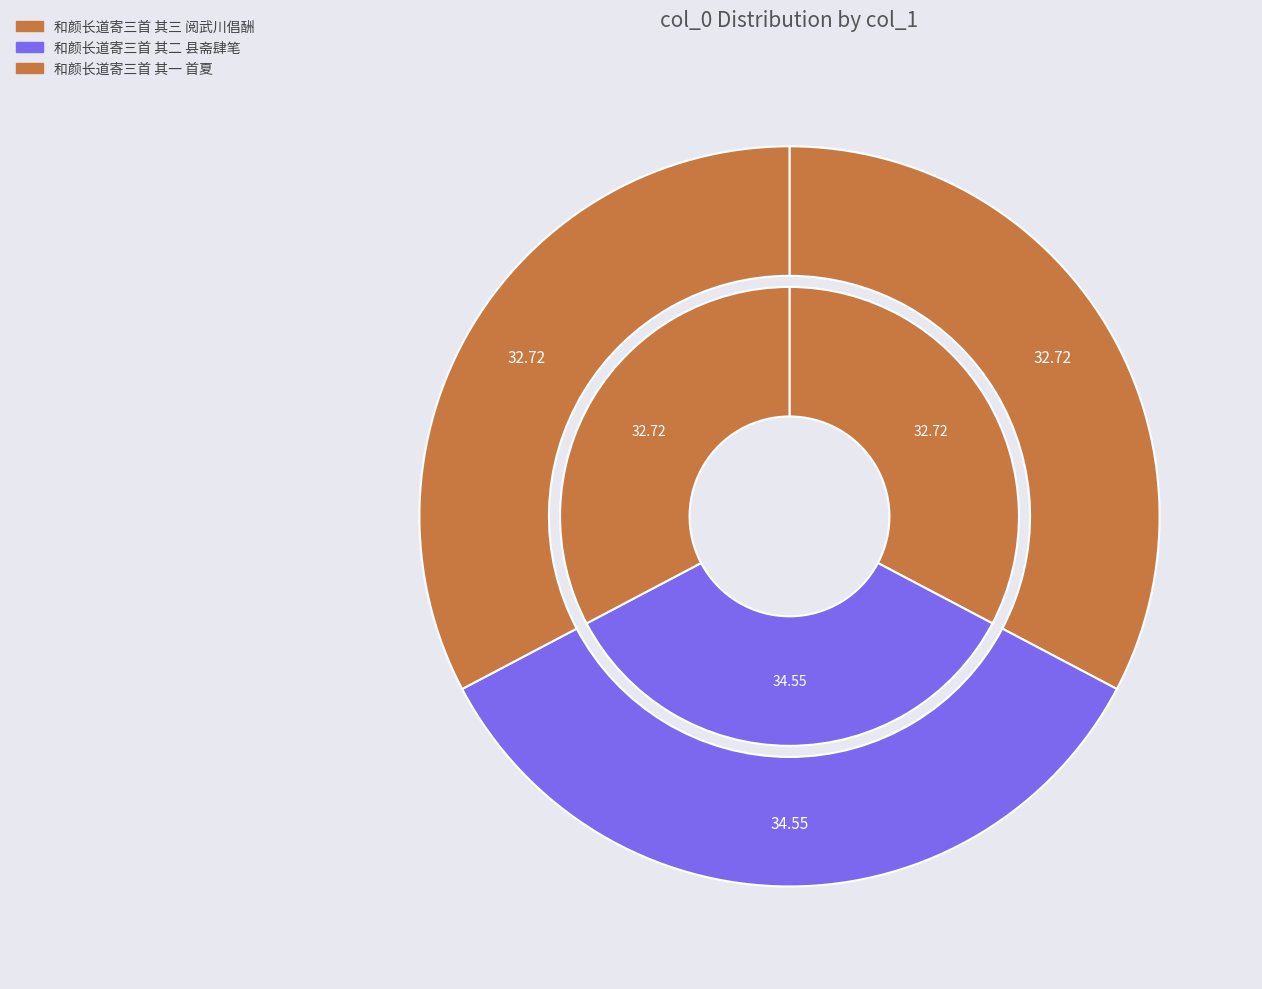

Rank the categories by value from lowest to highest.

和颜长道寄三首 其一 首夏, 和颜长道寄三首 其三 阅武川倡酬, 和颜长道寄三首 其二 县斋肆笔